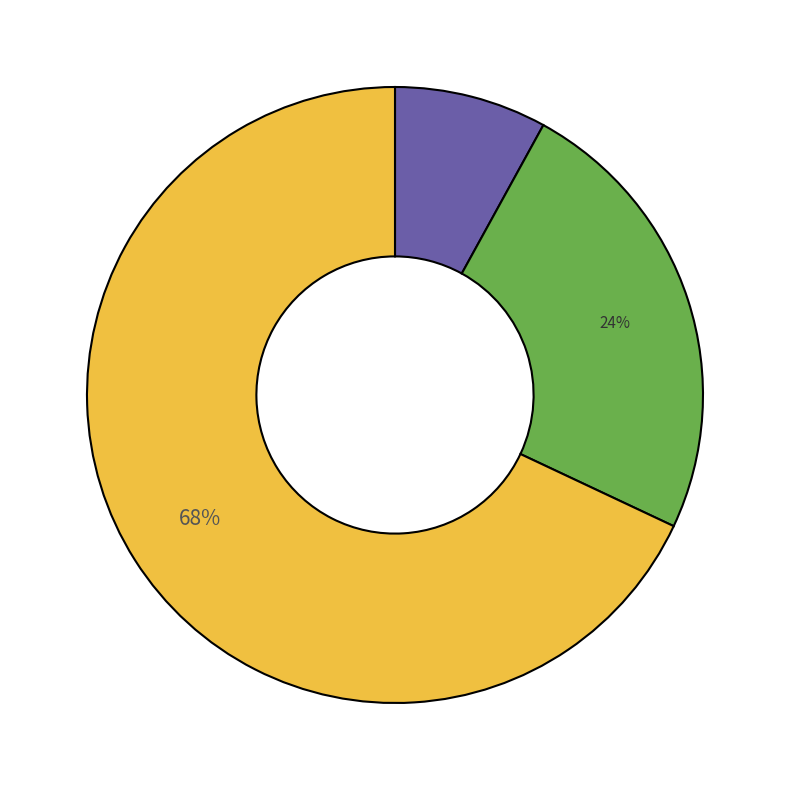

Is there a majority slice in this chart?

Yes